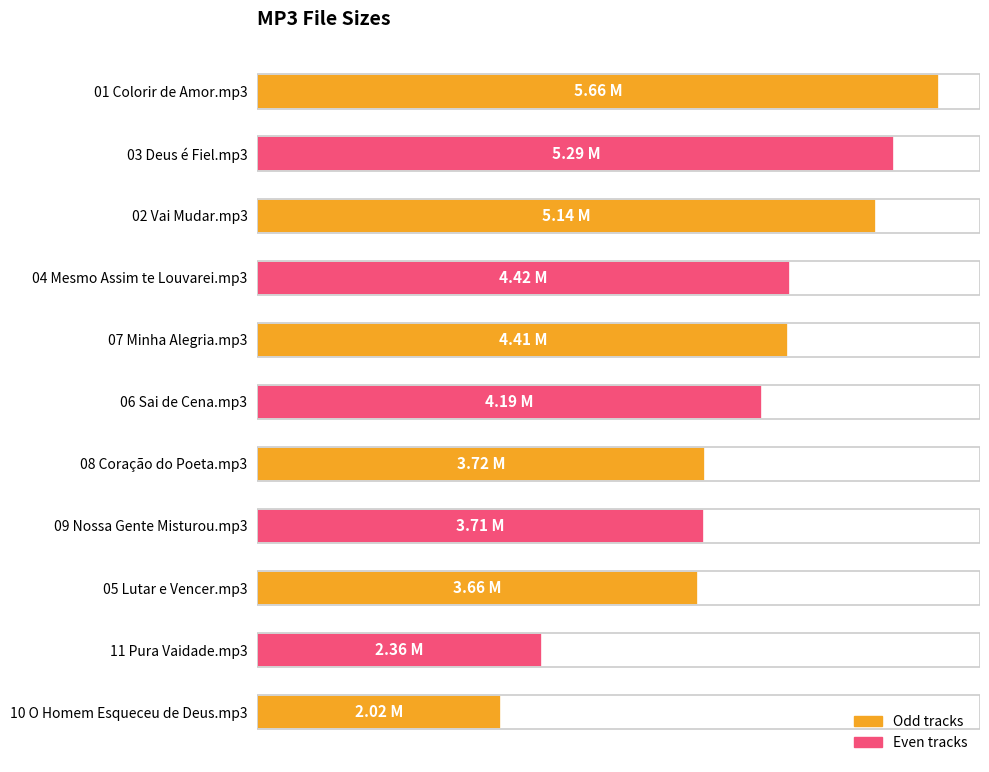

Does the chart contain any negative values?

No